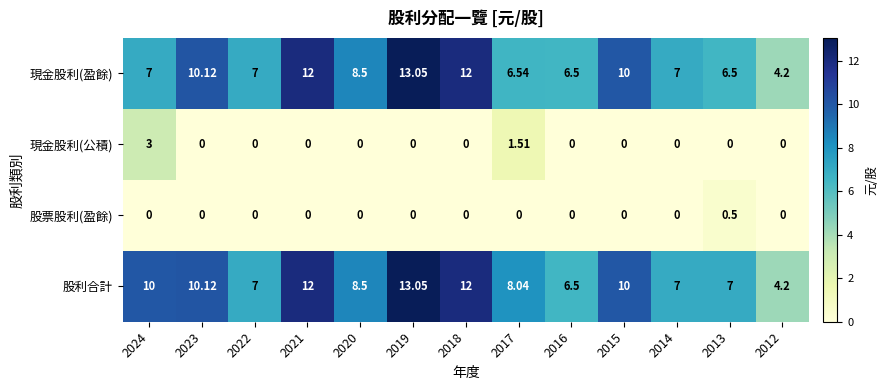

Between 2021 and 2013, which series saw the biggest shift?

現金股利(盈餘)